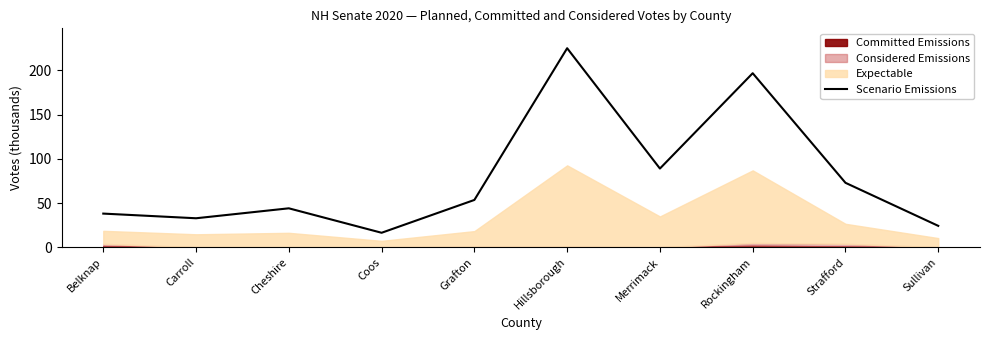

What is the label of the 8th point from the left?

Rockingham